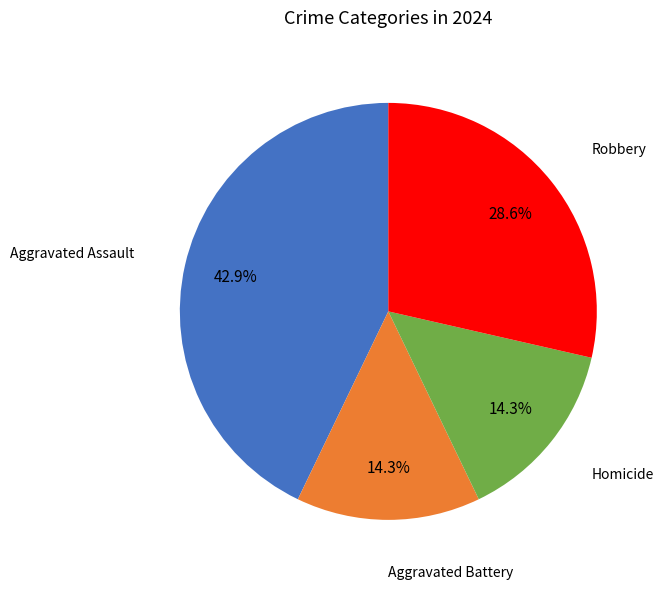

Which slice is the largest?

Aggravated Assault